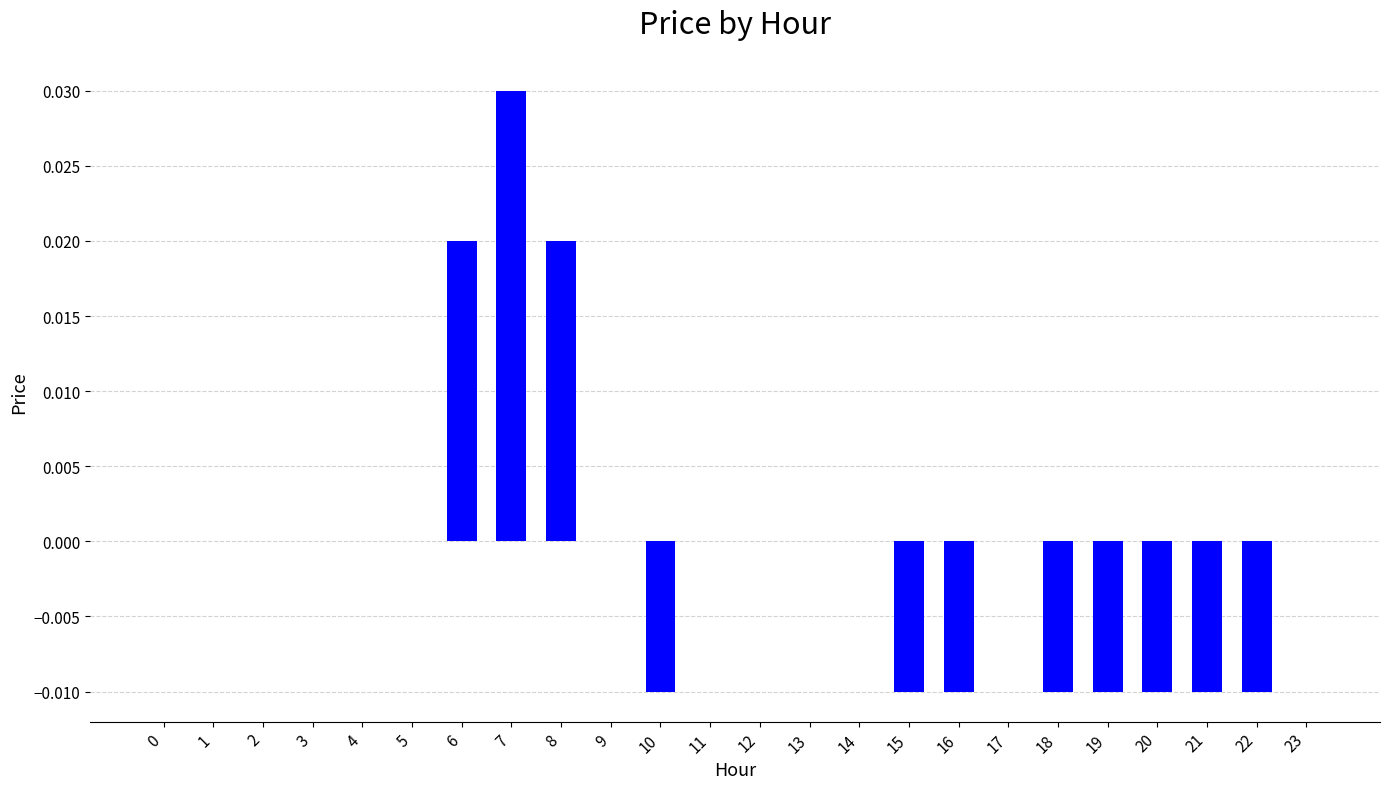

At which category does the chart reach its peak across all series?

7